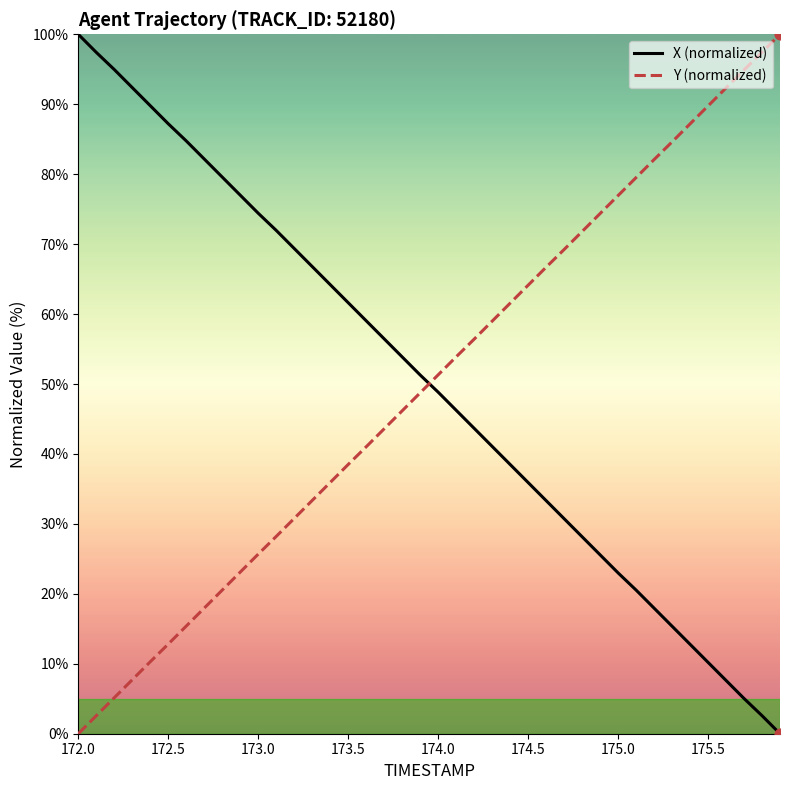

What is the maximum value for Y (normalized)?

100.0